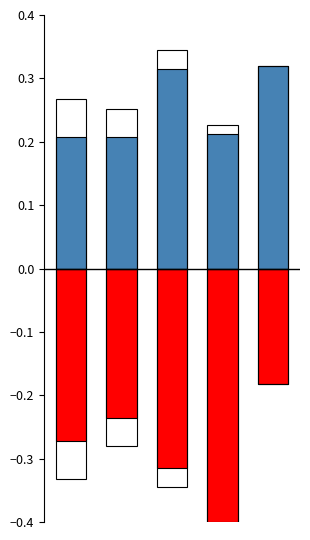

Rank the categories by 量比(负向) value from lowest to highest.

3, 2, 0, 1, 4